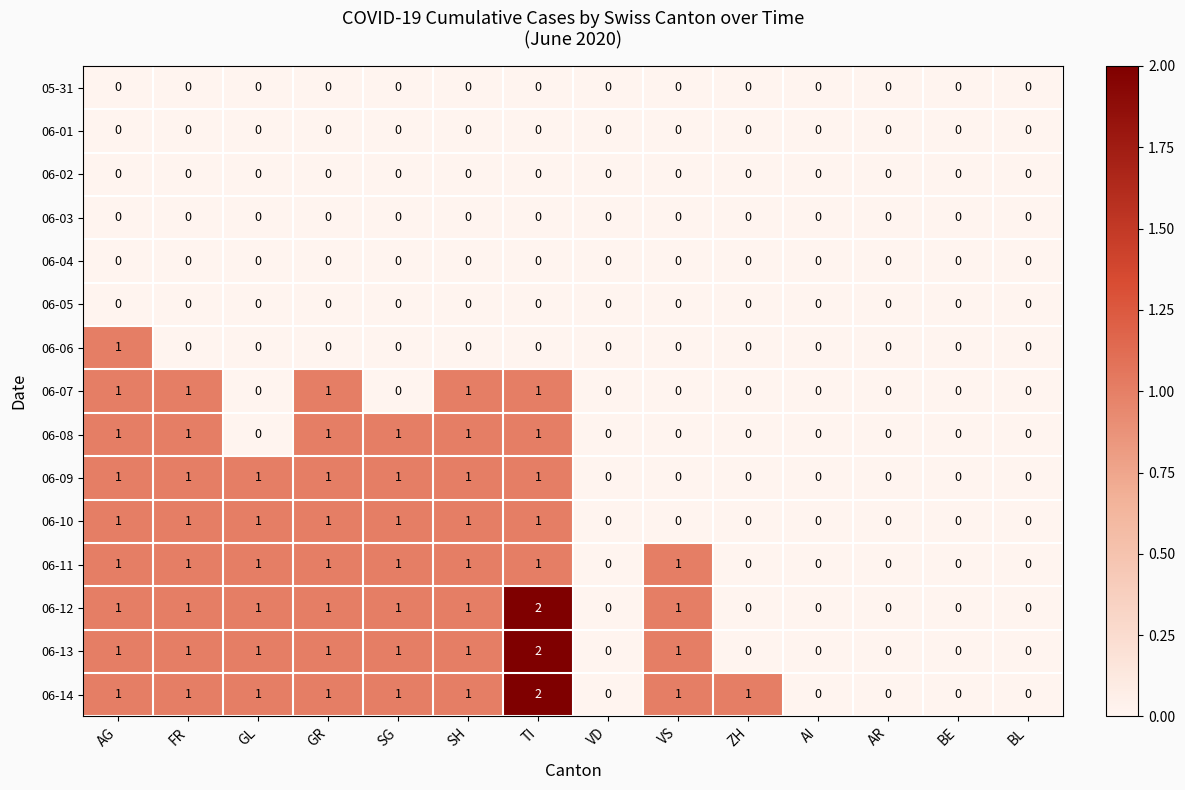

The value of 06-05 at SG is 0. True or false?

True